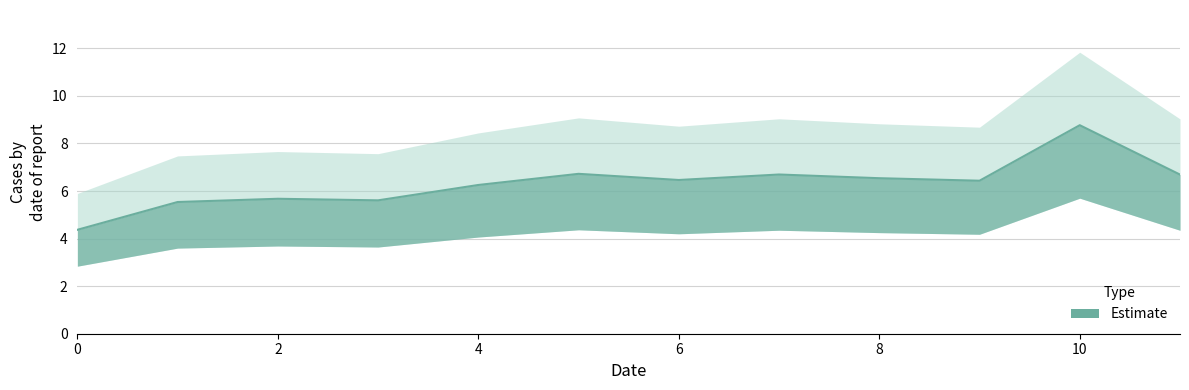

What is the value of the 5th point from the left?

6.3